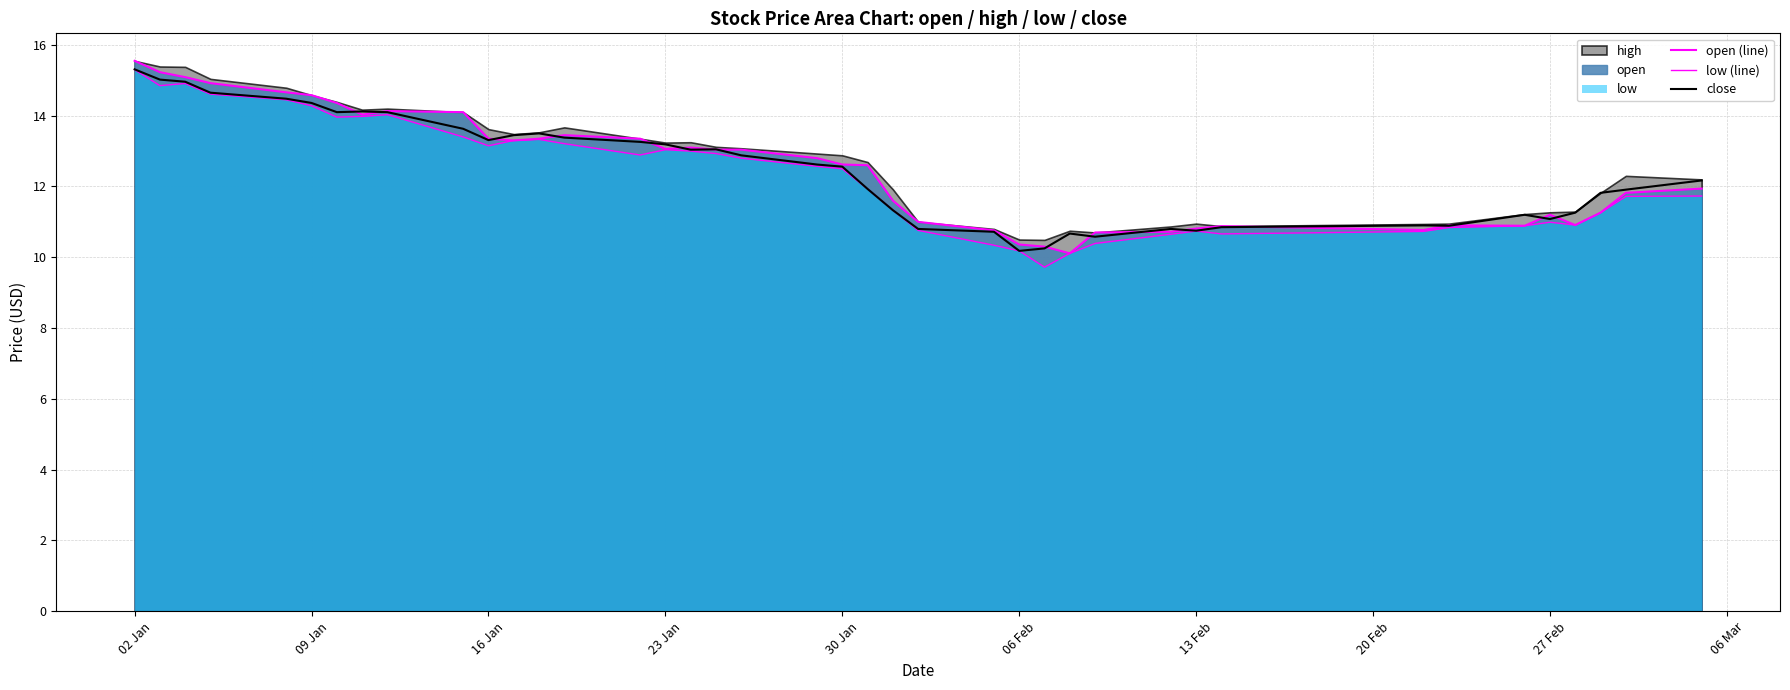

What is the average value of the low (line) series?

12.3